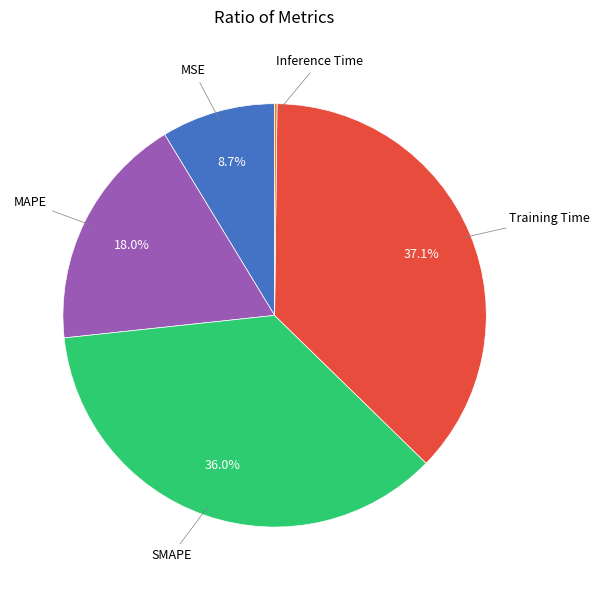

Is there a majority slice in this chart?

No